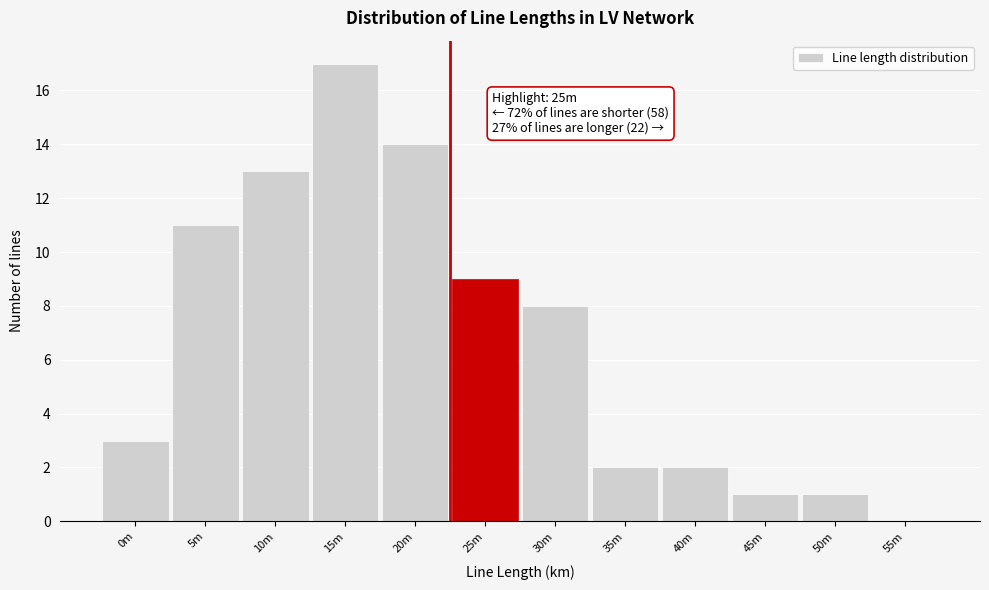

Reading left to right, list all the values displayed in this chart.

0m=3	5m=11	10m=13	15m=17	20m=14	25m=9	30m=8	35m=2	40m=2	45m=1	50m=1	55m=0